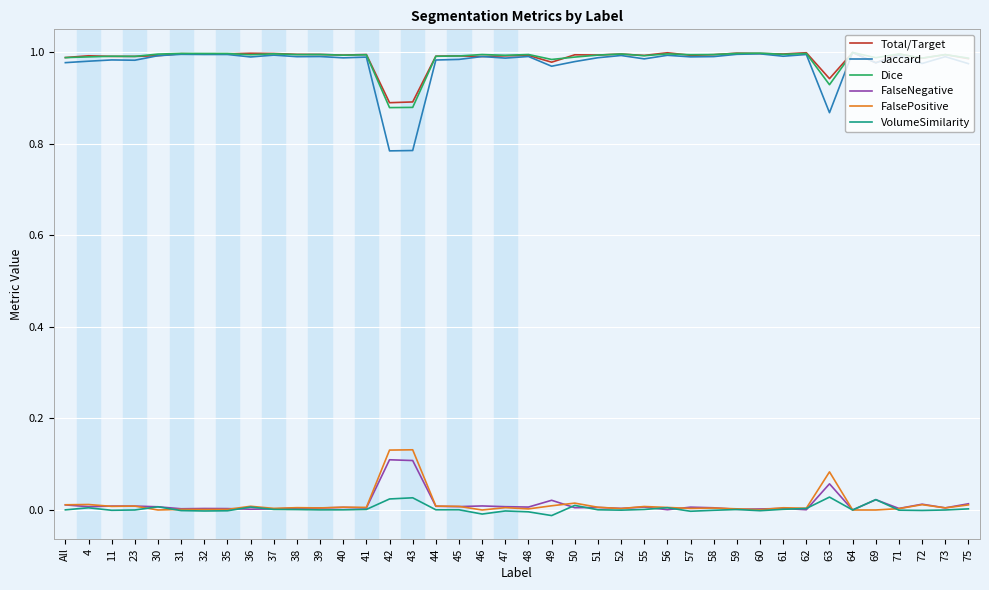

True or false: Total/Target has a value of 1.4 at 62.

False